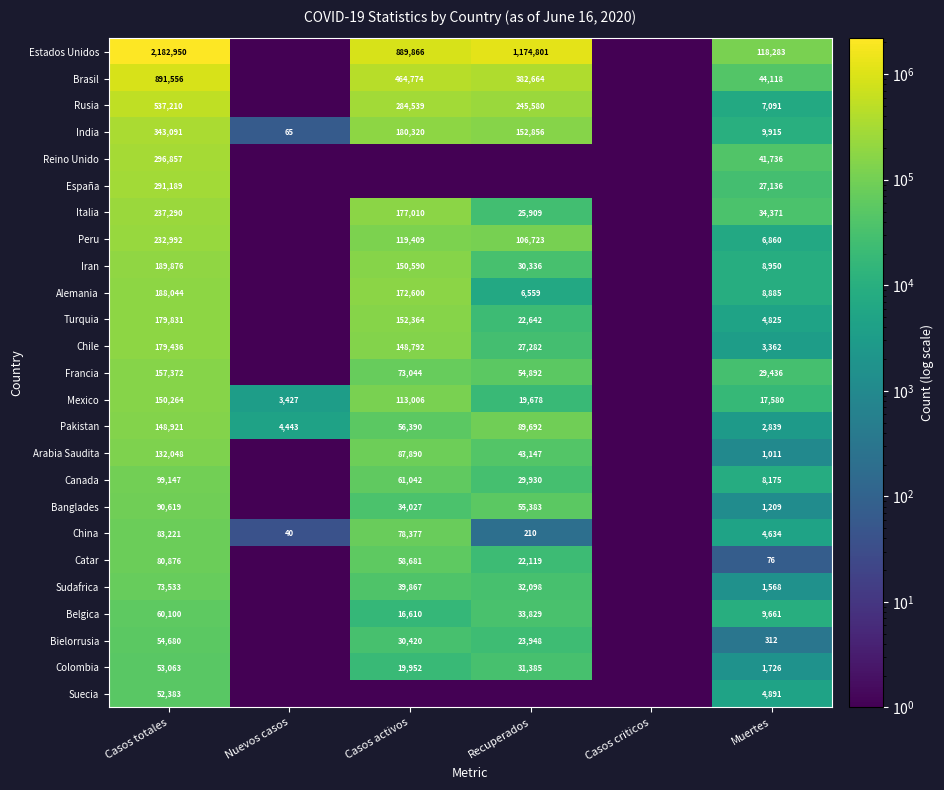

What is the difference between the Catar values at Casos activos and Muertes?

58605.0